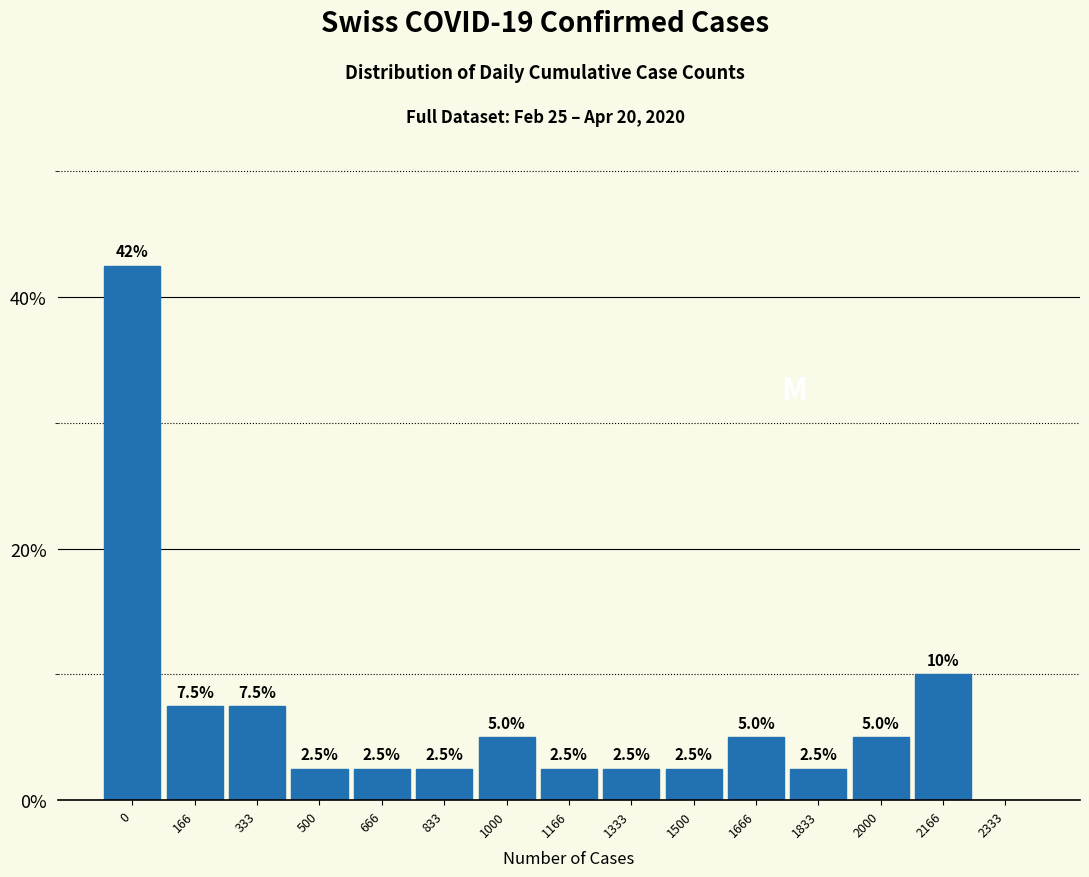

Reading left to right, extract all data points from this chart.

0=42.5	166=7.5	333=7.5	500=2.5	666=2.5	833=2.5	1000=5.0	1166=2.5	1333=2.5	1500=2.5	1666=5.0	1833=2.5	2000=5.0	2166=10.0	2333=0.0